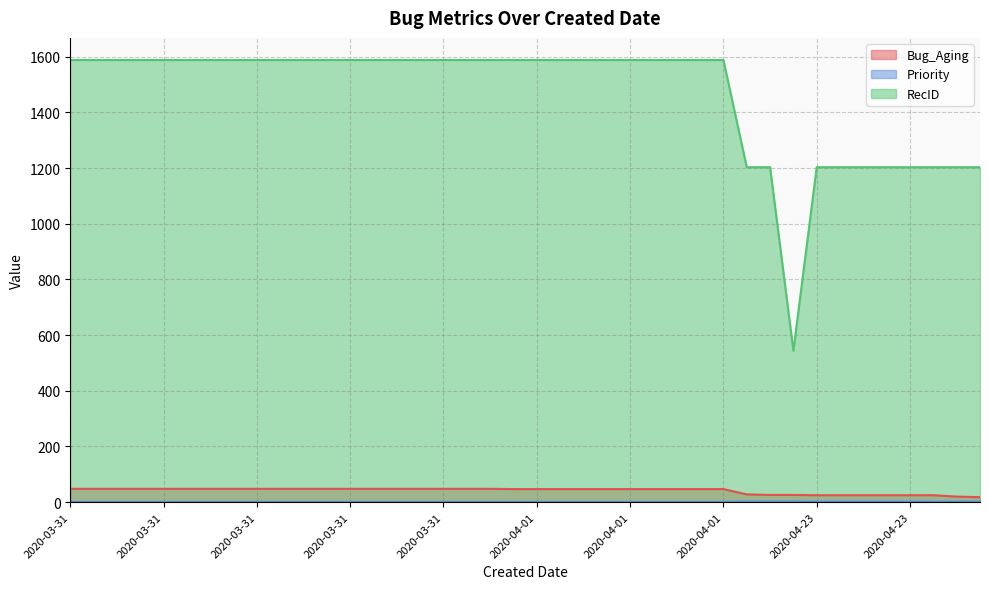

True or false: Bug_Aging and RecID cross at least once.

False